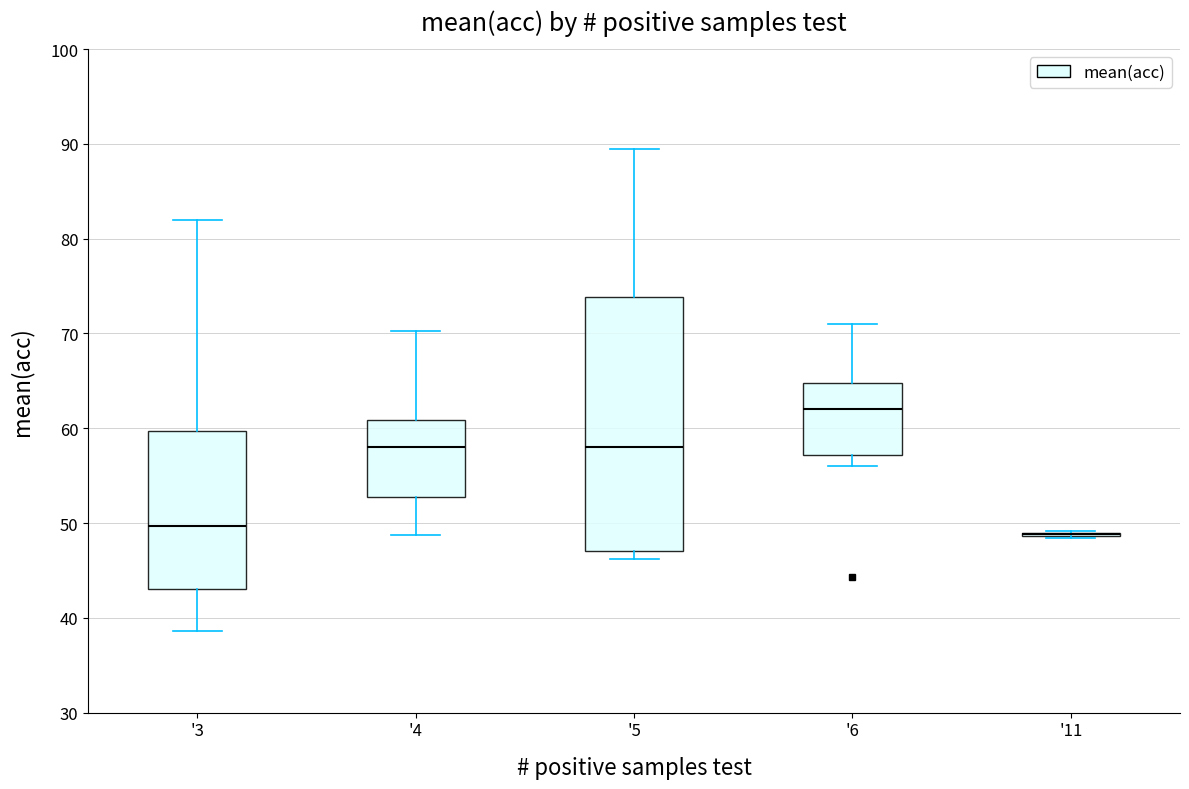

Reading left to right, transcribe this box plot: for each box, give where its median line is, the range the box spans, and where its two whiskers end, as read against the y-axis. The values are not printed on the chart, so give them approximately, as read against the axis.

'3: median 50, box 43 to 60, whiskers 39 to 82
'4: median 58, box 53 to 61, whiskers 49 to 70
'5: median 58, box 47 to 74, whiskers 46 to 89
'6: median 62, box 57 to 65, whiskers 56 to 71
'11: box collapsed to a line at 49, whiskers 48 to 49